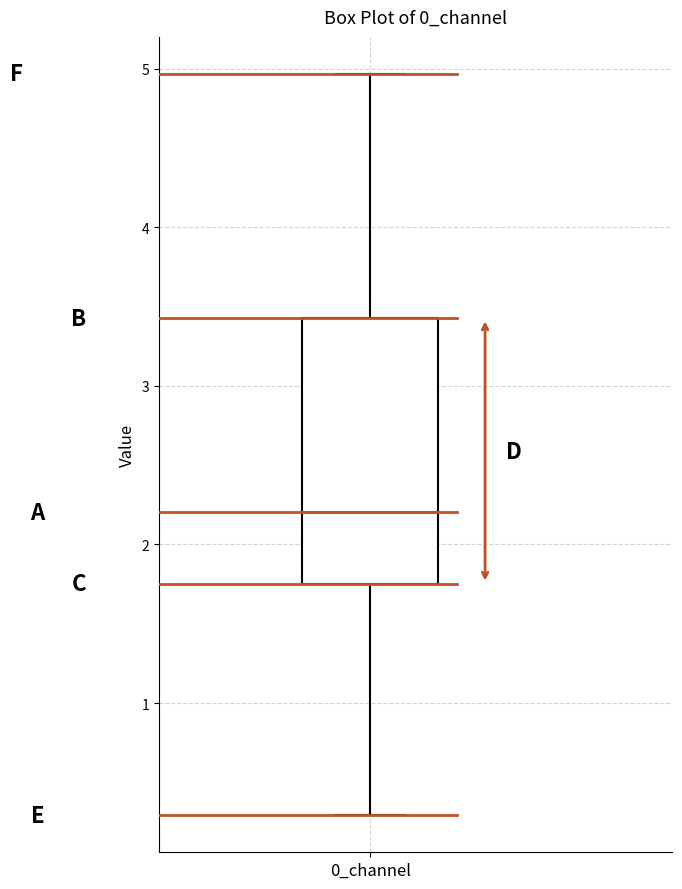

Transcribe this box plot: give where the median line is, the range the box spans, and where the two whiskers end, as read against the y-axis. The values are not printed on the chart, so give them approximately, as read against the axis.

median 2.2, box 1.8 to 3.4, whiskers 0.3 to 5.0